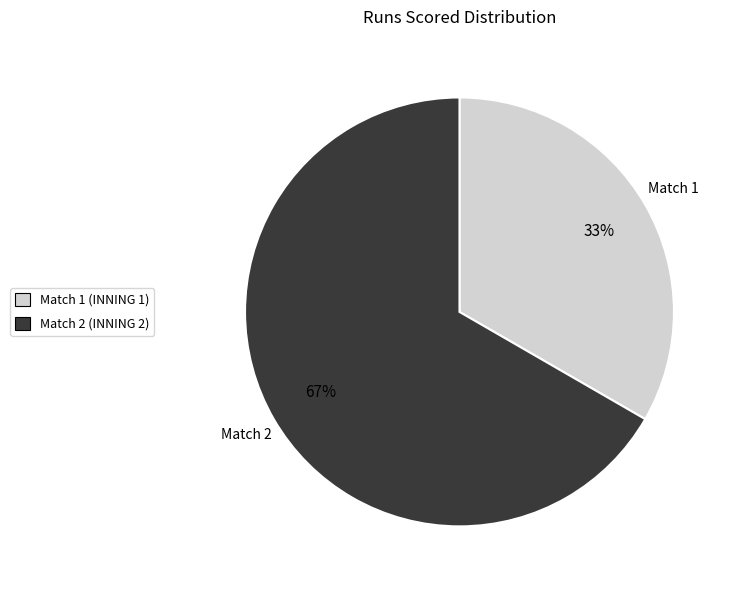

Is it true that Match 1 is 33% of the pie?

True